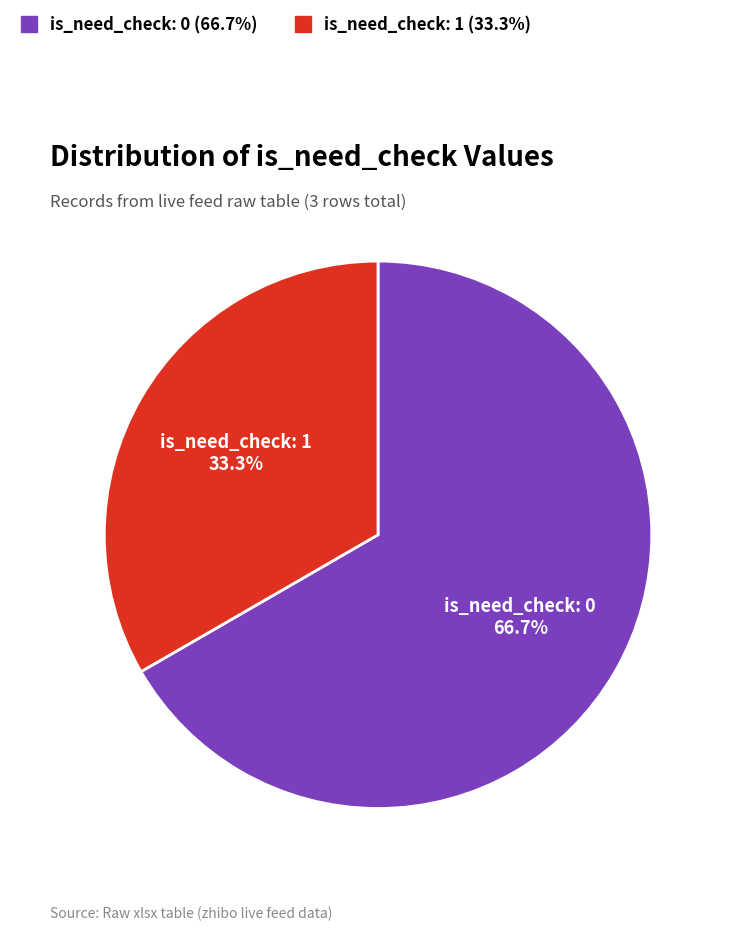

Is there a majority slice in this chart?

Yes